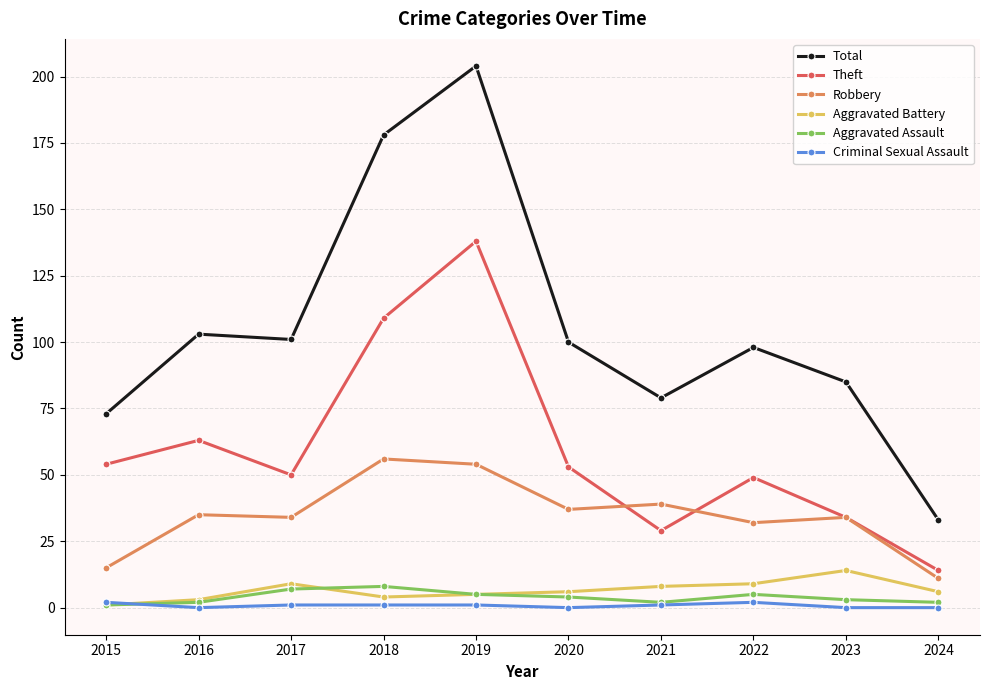

The Robbery series shows 37 at 2020. True or false?

True